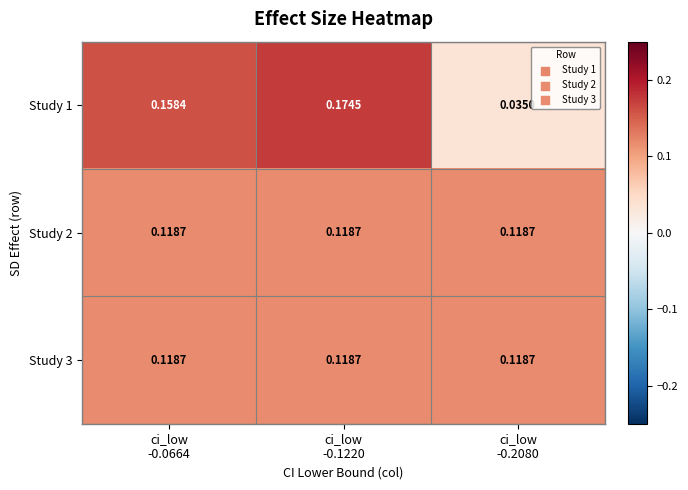

Reading left to right, what are all the values shown in this chart?

Study 1: ci_low
-0.0664=0.2	ci_low
-0.1220=0.2	ci_low
-0.2080=0.0
Study 2: ci_low
-0.0664=0.1	ci_low
-0.1220=0.1	ci_low
-0.2080=0.1
Study 3: ci_low
-0.0664=0.1	ci_low
-0.1220=0.1	ci_low
-0.2080=0.1